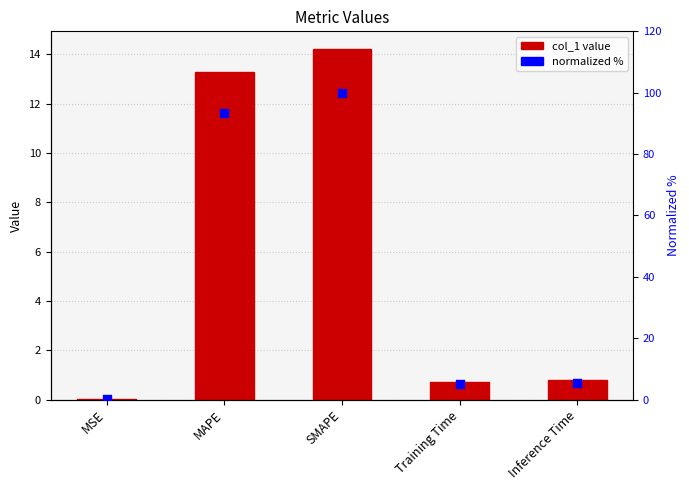

Which series has the largest Y range (max minus min)?

normalized %